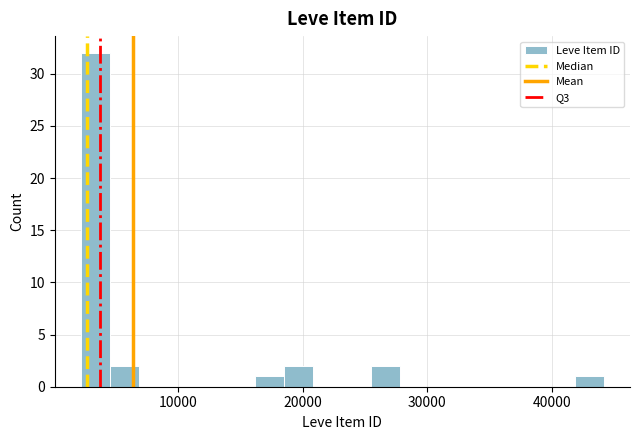

Read against the x-axis, roughly where is the centre of the tallest bar?

3000